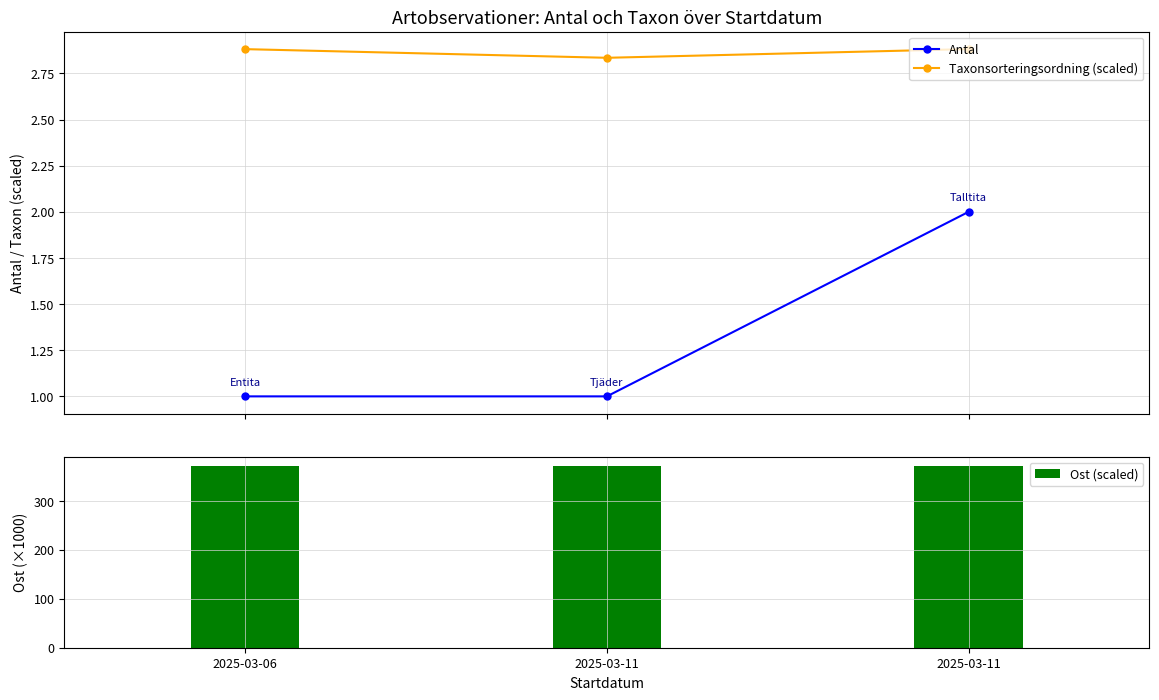

The Taxonsorteringsordning (scaled) series shows 4.8 at 2025-03-11. True or false?

False